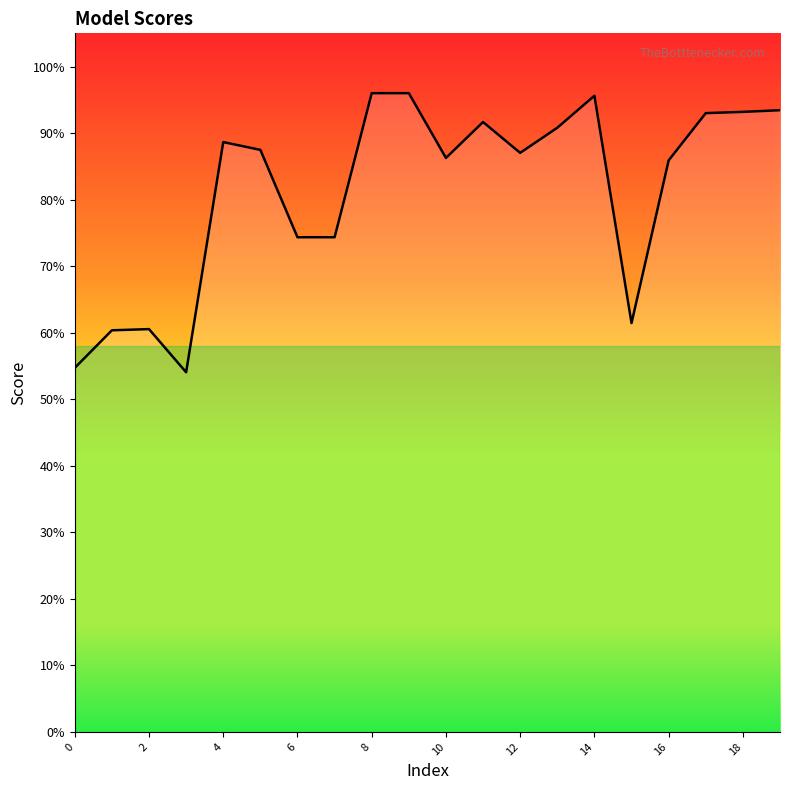

What is the difference between the maximum and minimum values?

0.4